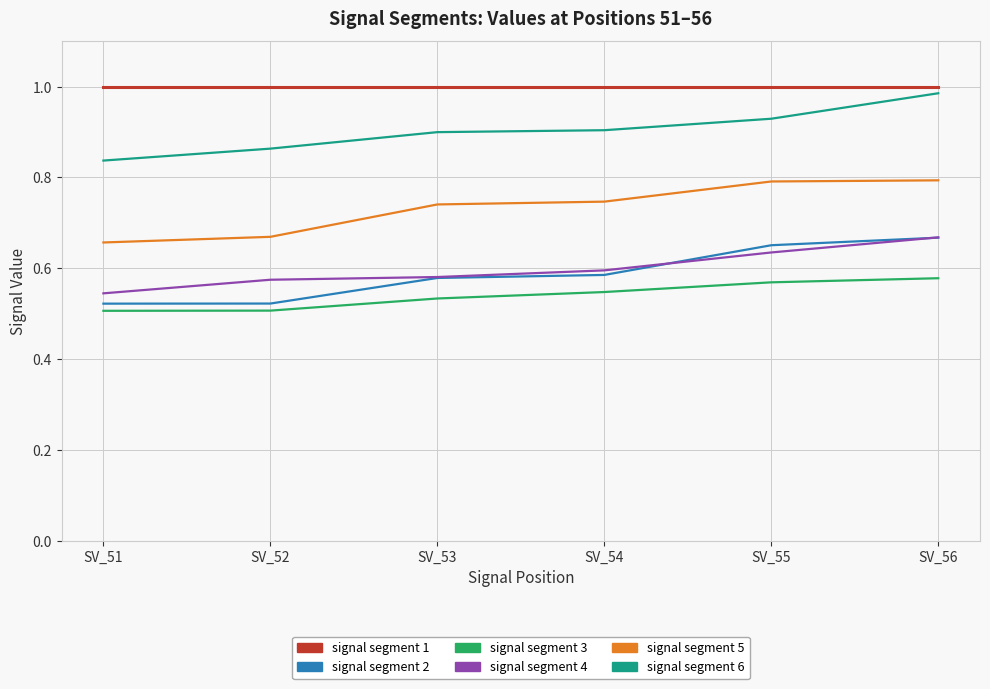

True or false: signal segment 5 and signal segment 2 intersect in this chart.

False